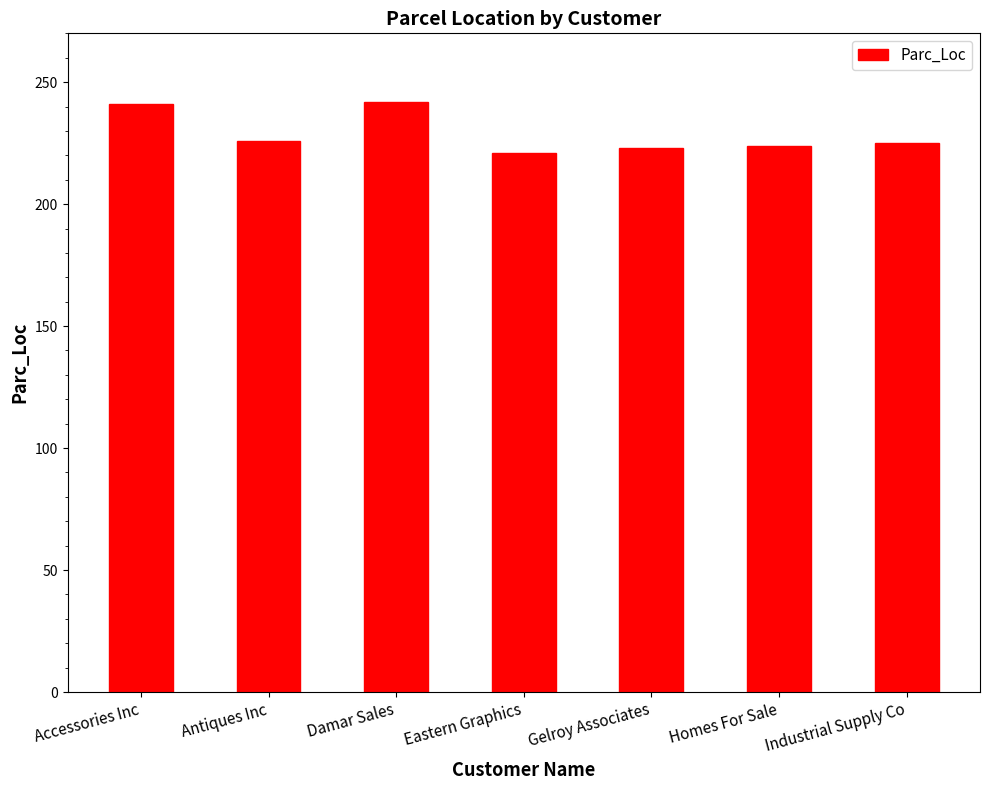

What is the difference between the values at Industrial Supply Co and Accessories Inc?

16